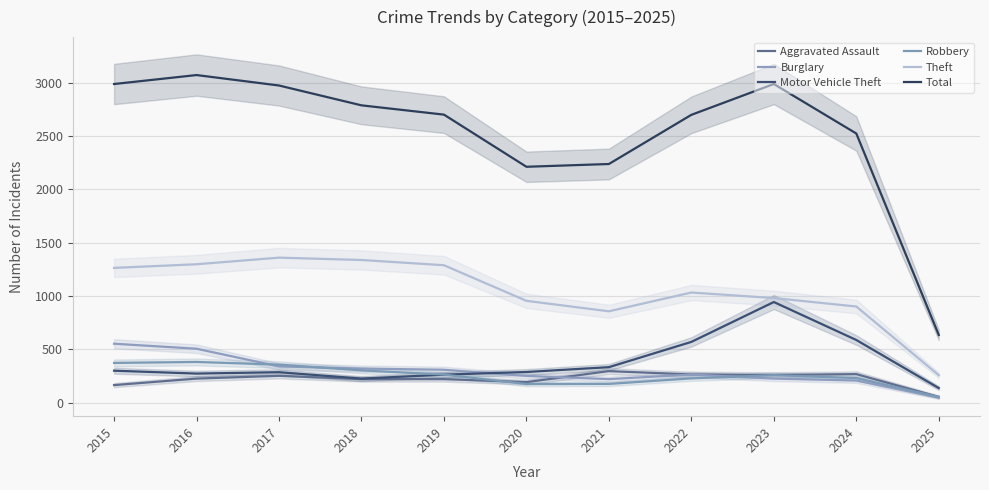

Does the chart display data point markers on the line(s)?

No